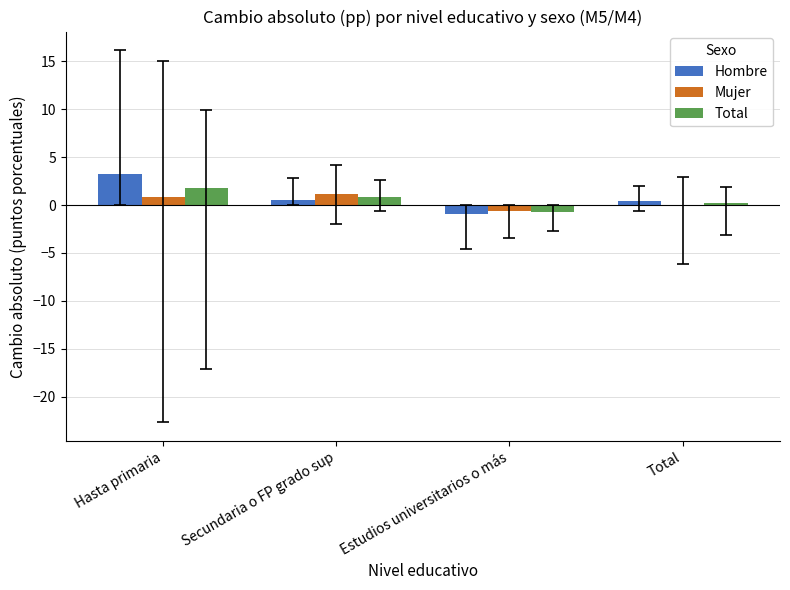

At which category is the sum across all series the highest?

Hasta primaria